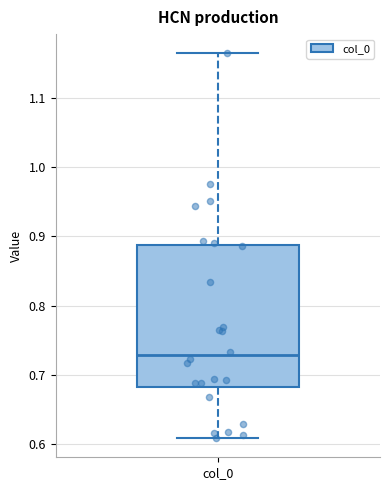

Transcribe this box plot: give where the median line is, the range the box spans, and where the two whiskers end, as read against the y-axis. The values are not printed on the chart, so give them approximately, as read against the axis.

median 0.73, box 0.68 to 0.89, whiskers 0.61 to 1.16